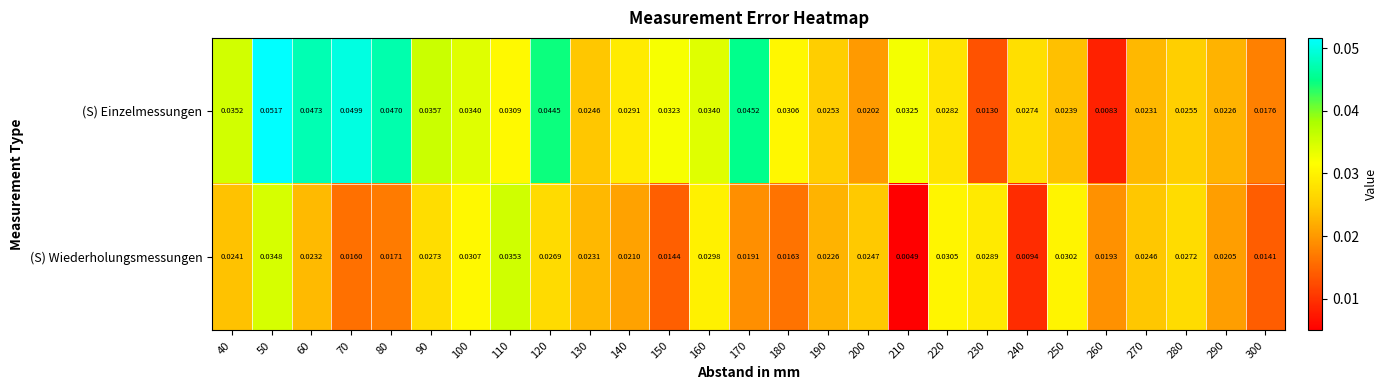

Which series has the largest total across all categories?

(S) Einzelmessungen